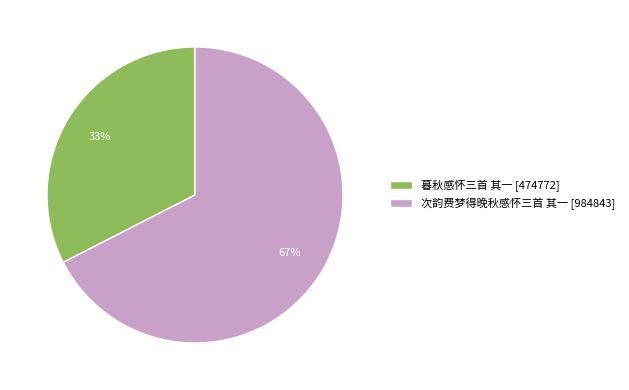

Is 暮秋感怀三首 其一 the majority of the pie?

No